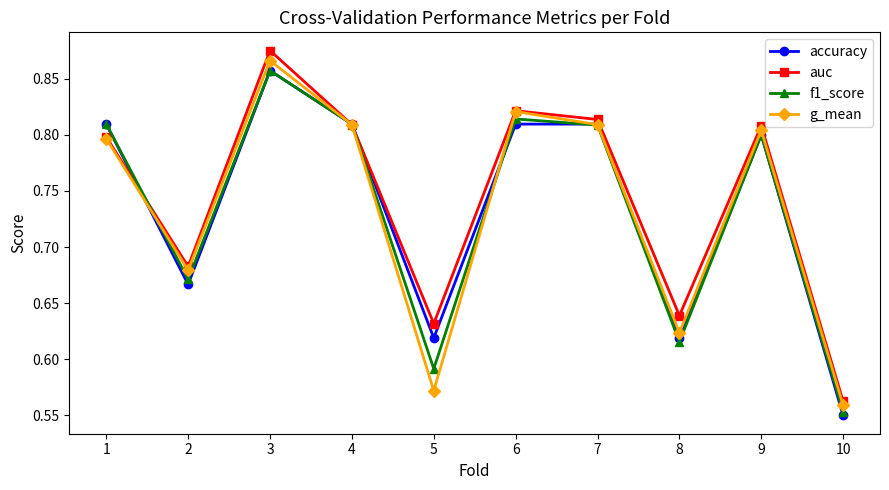

At how many categories does at least one series exceed 0?

10